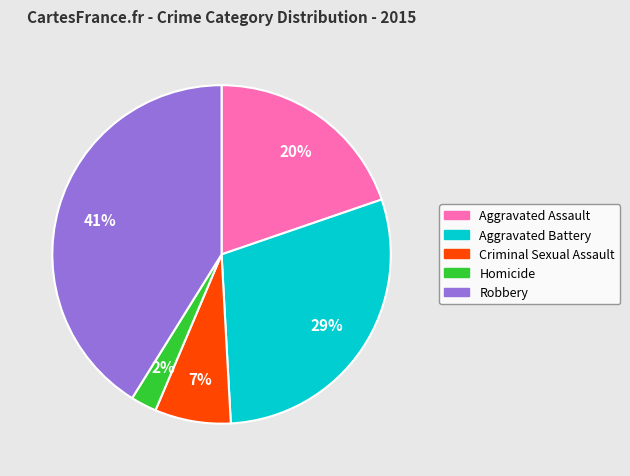

Which slice is the smallest?

Homicide